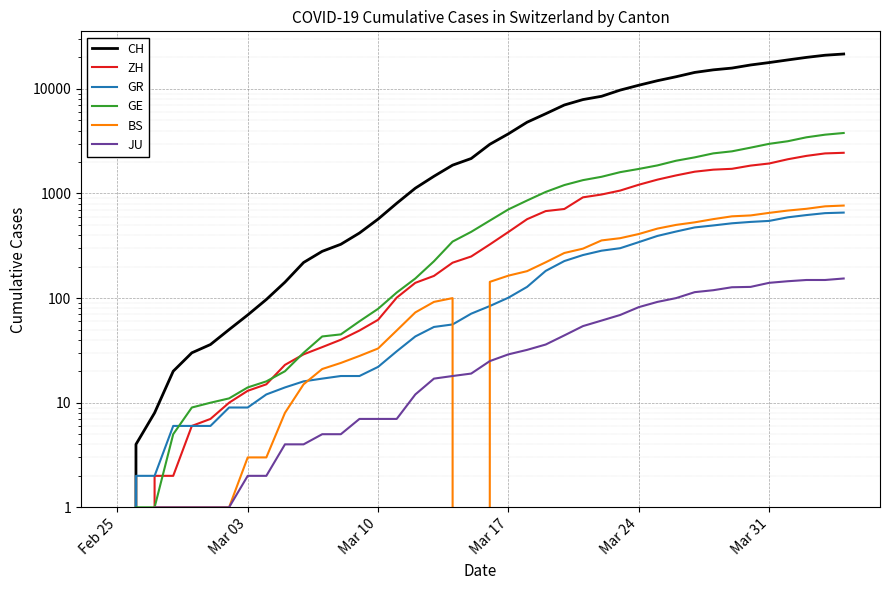

How many values in the GR series are below 84?

20